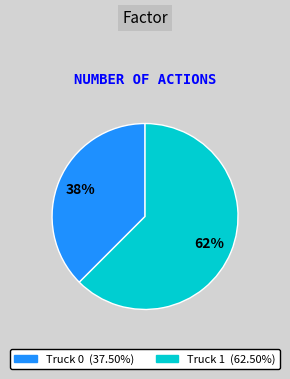

Which slice represents more than half of the pie?

Truck 1